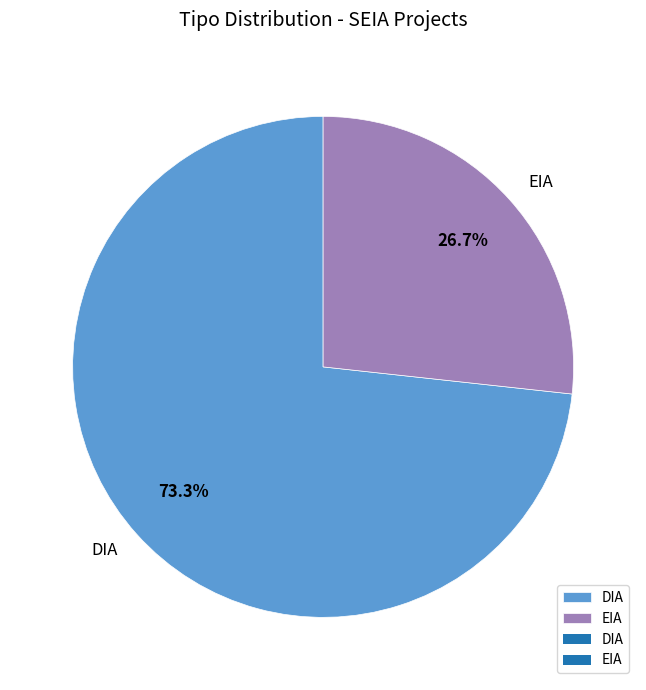

Rank the categories by value from lowest to highest.

EIA, DIA